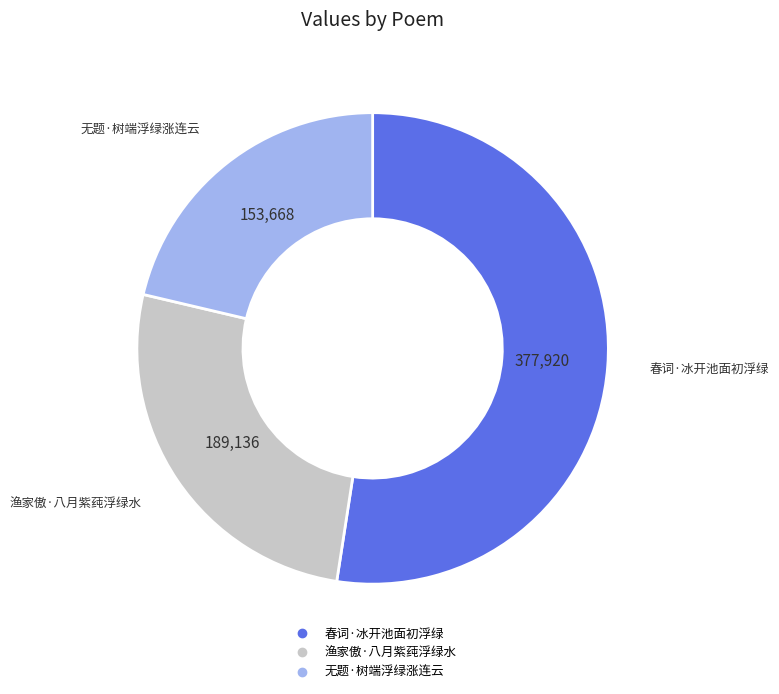

Approximately how many times larger is the value at 无题·树端浮绿涨连云 compared to 春词·冰开池面初浮绿?

0.4